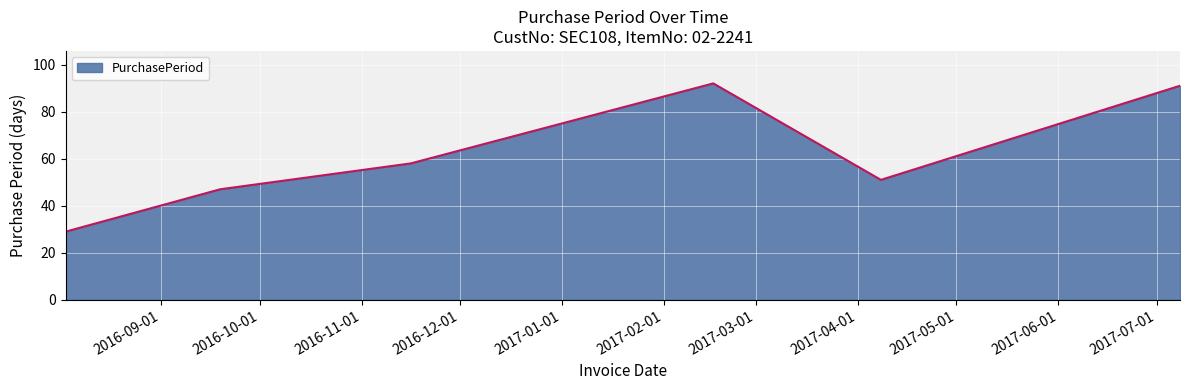

What is the difference between the second highest and second lowest values?

44